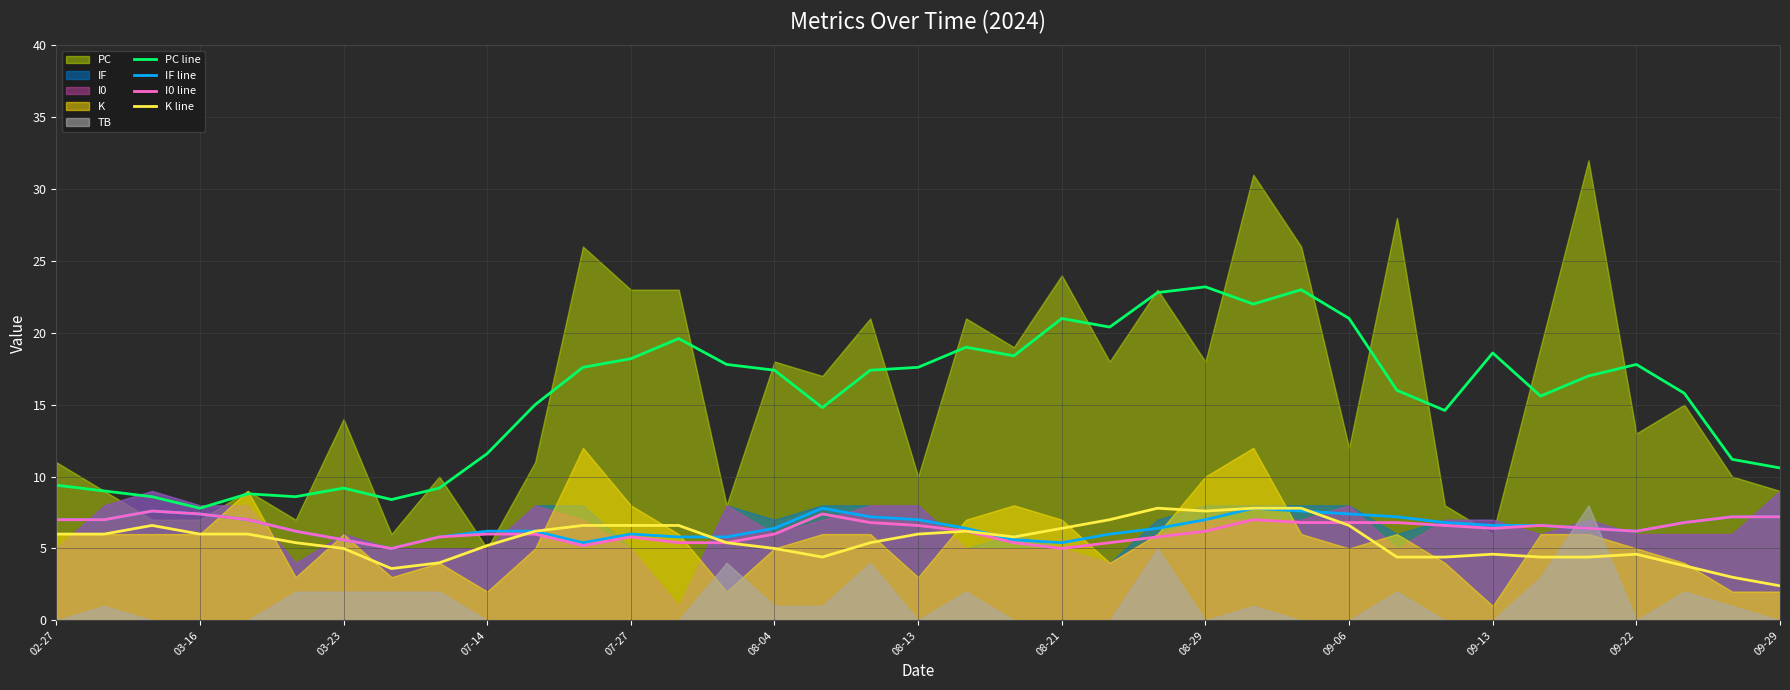

What position from the right is 02-27?

37